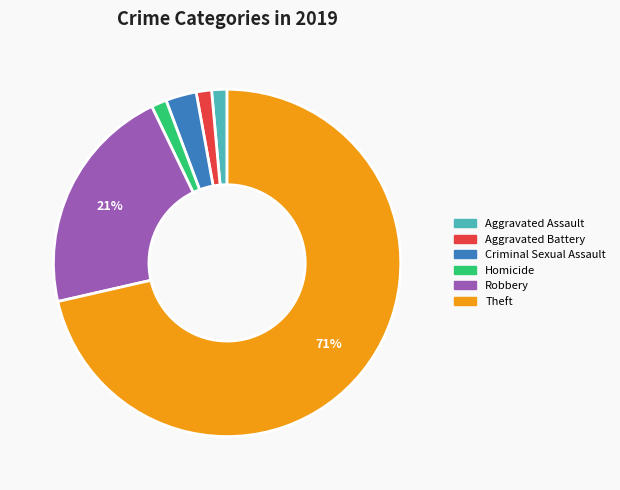

Does Theft account for over 50% of the chart?

Yes